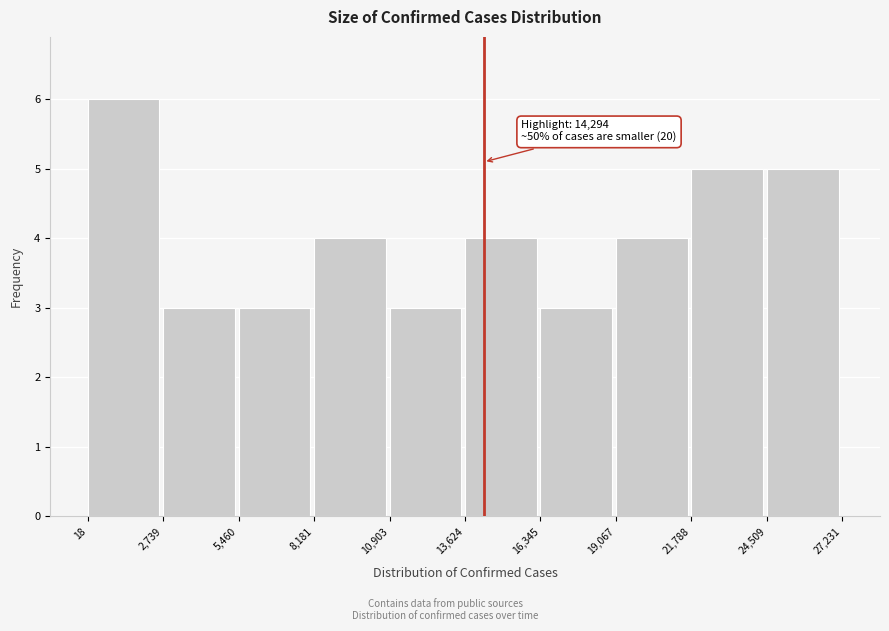

Over which range of the x-axis is the bar tallest?

18 to 2,739